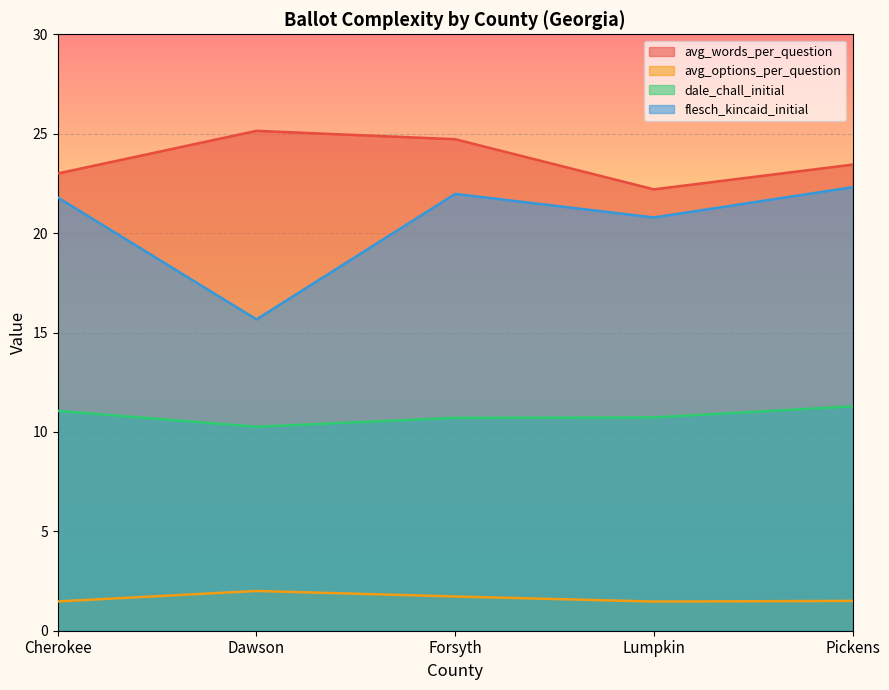

How many distinct data groups are displayed?

4